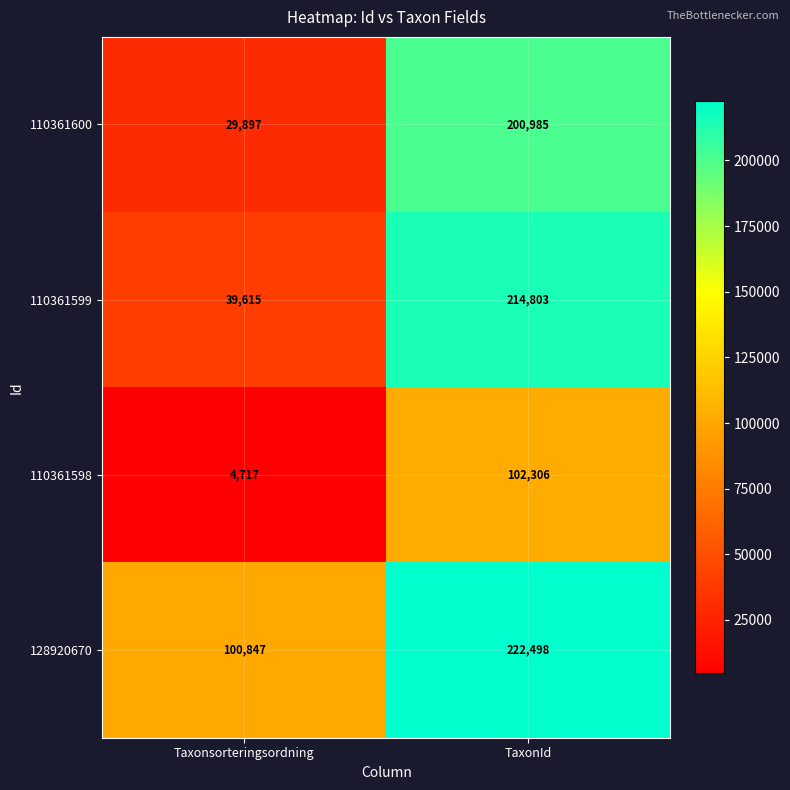

What is the difference between the maximum and minimum values in the 110361600 series?

171088